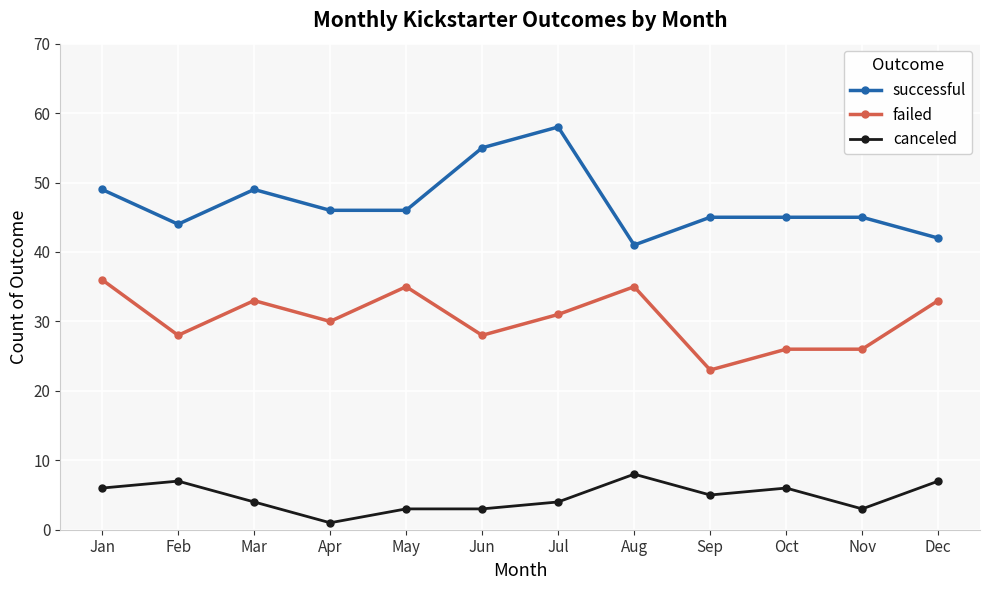

What is the maximum value for canceled?

8